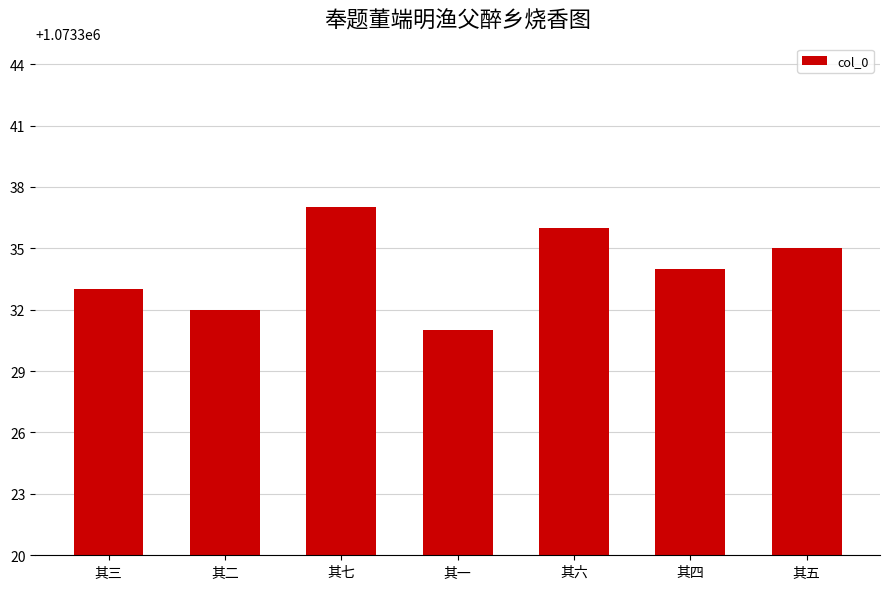

Which category has the lowest value across all series?

其一